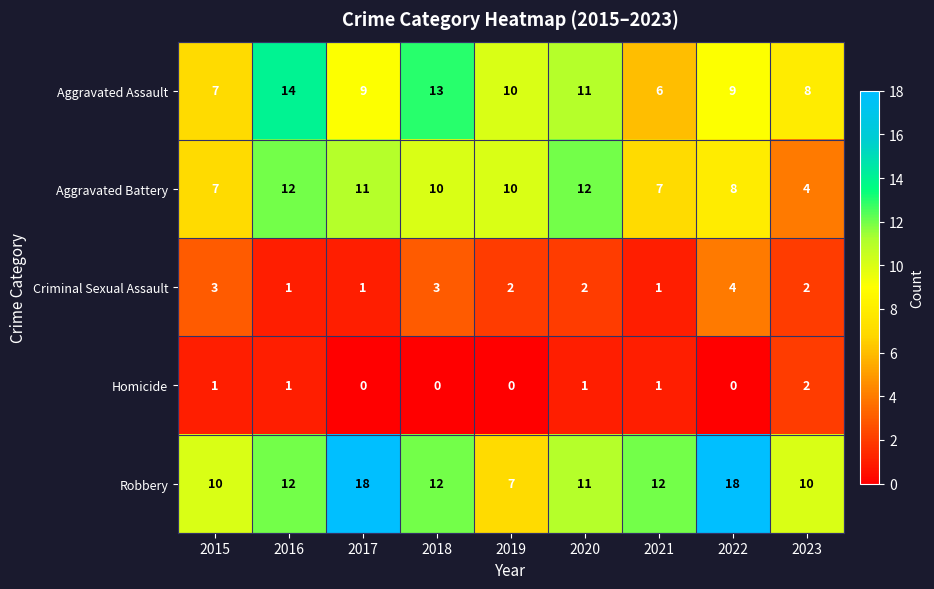

At which category is the sum across all series the highest?

2016